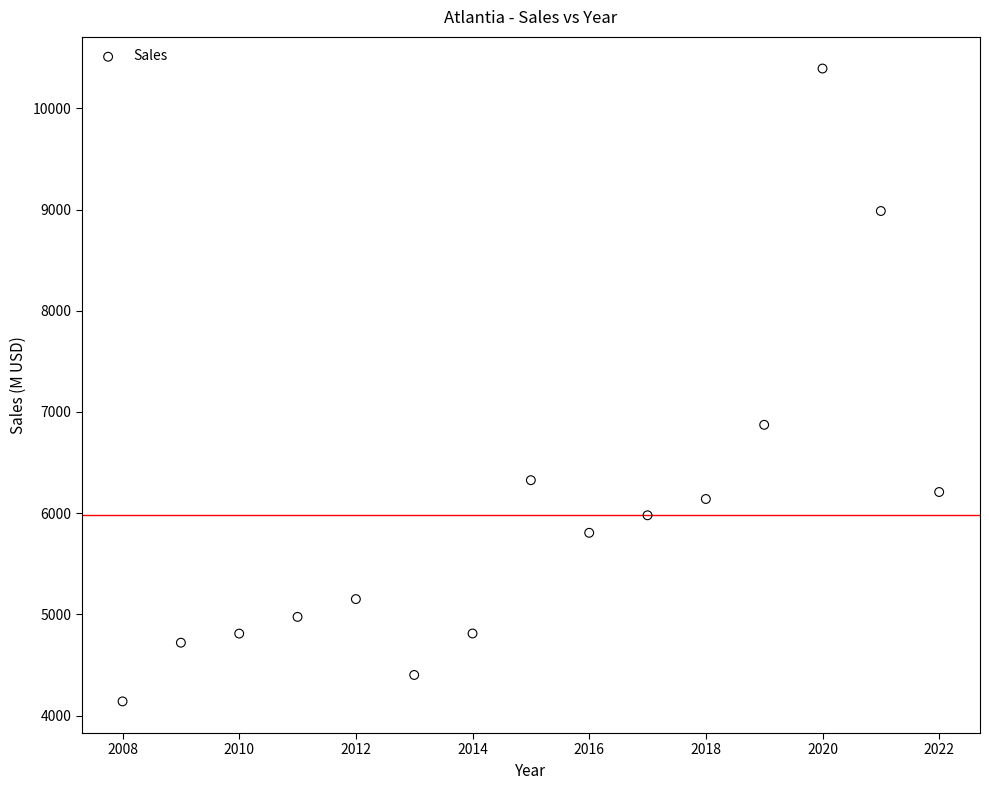

What is the range of Y values (max minus min)?

6254